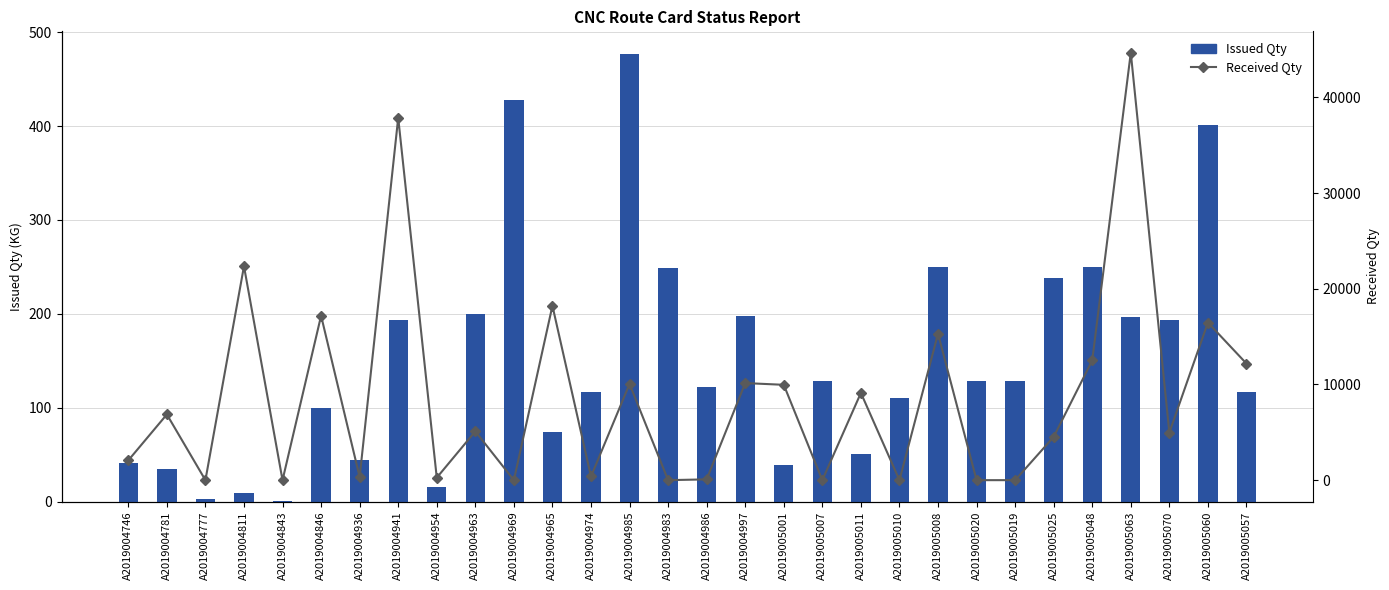

What is the value of the Received Qty bar at the 18th from the left?

9963.0